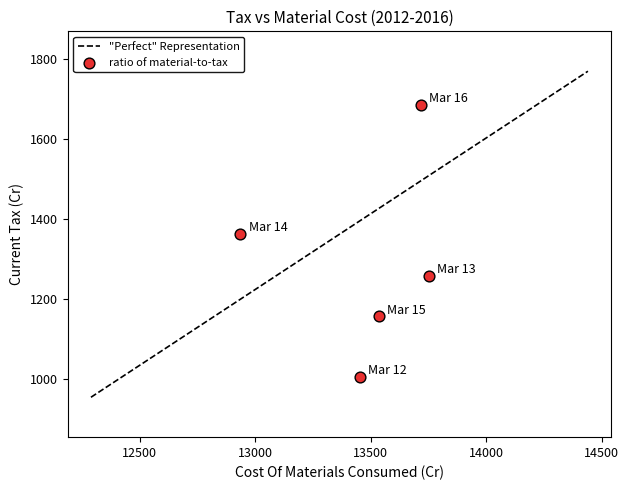

What Y value in the scatter plot is closest to 1344?

1362.0